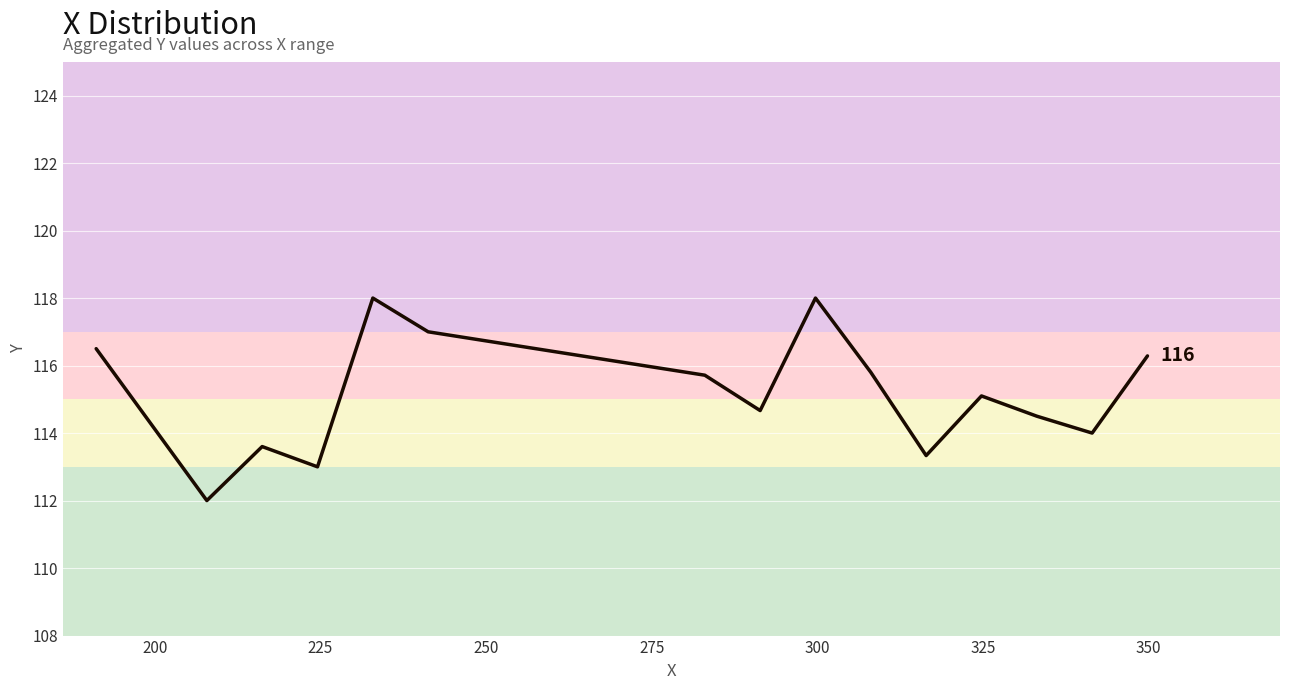

True or false: the data has more than 0 interior local peaks.

True